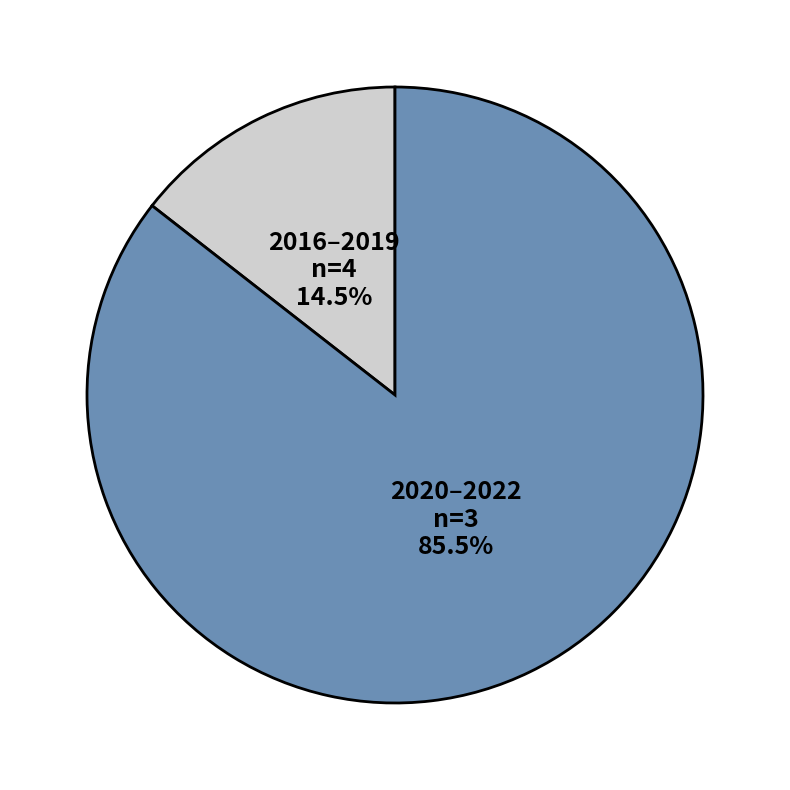

Do 2020–2022 and 2016–2019 together represent more than half of the pie?

Yes